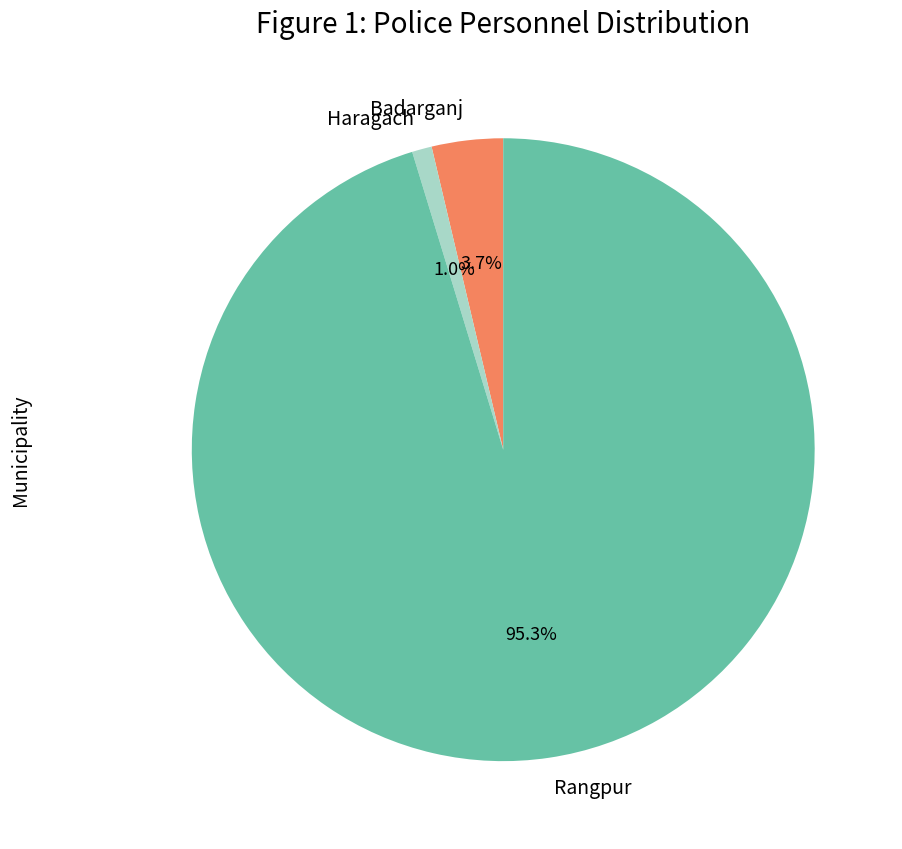

Count the number of slices in the pie.

3